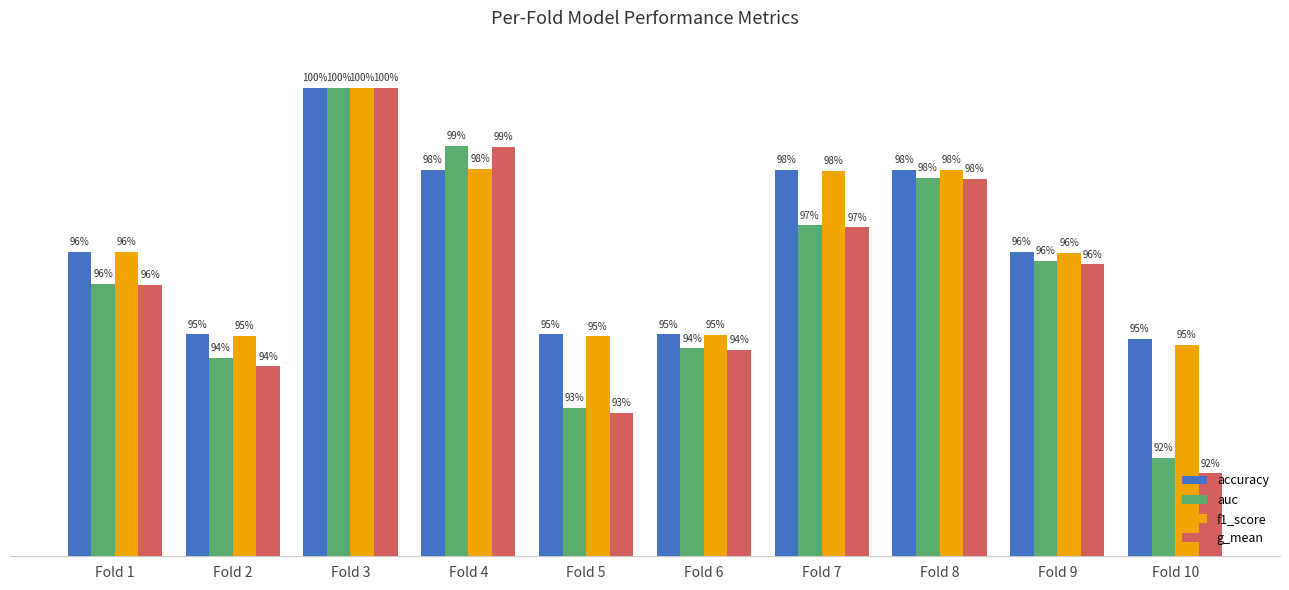

Which series has the largest total across all categories?

accuracy